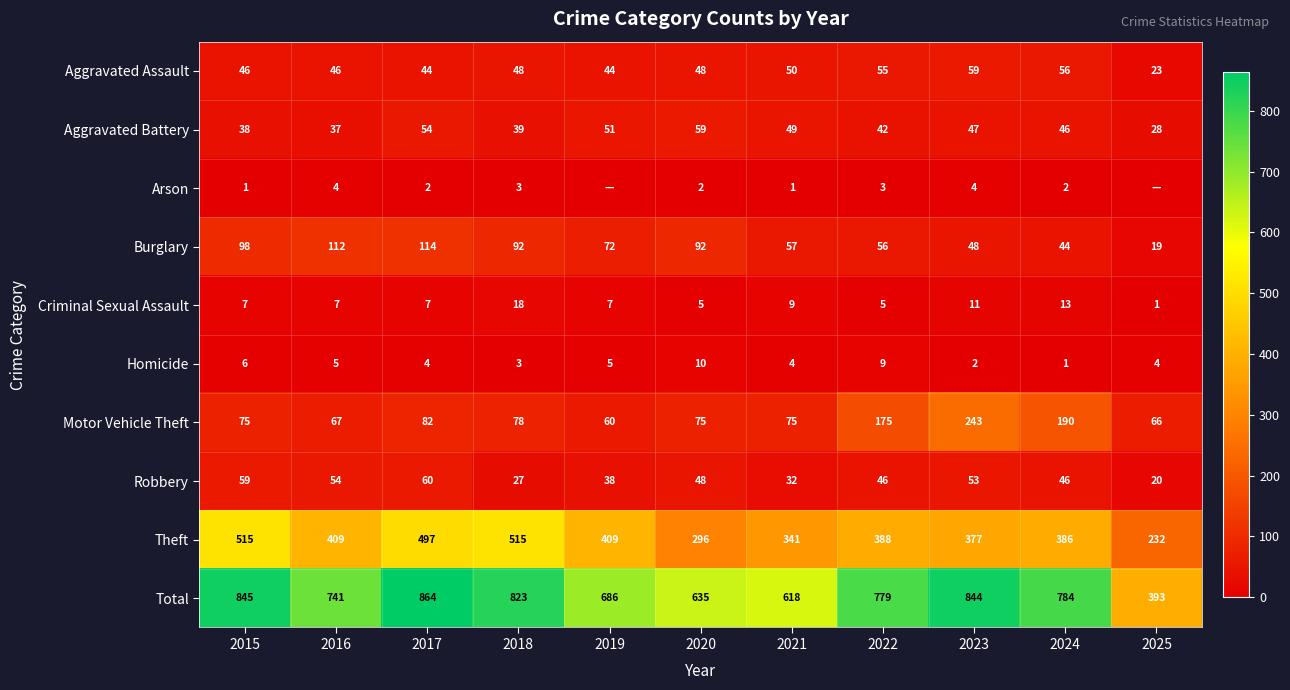

Is it true that Theft equals 409 at 2016?

True